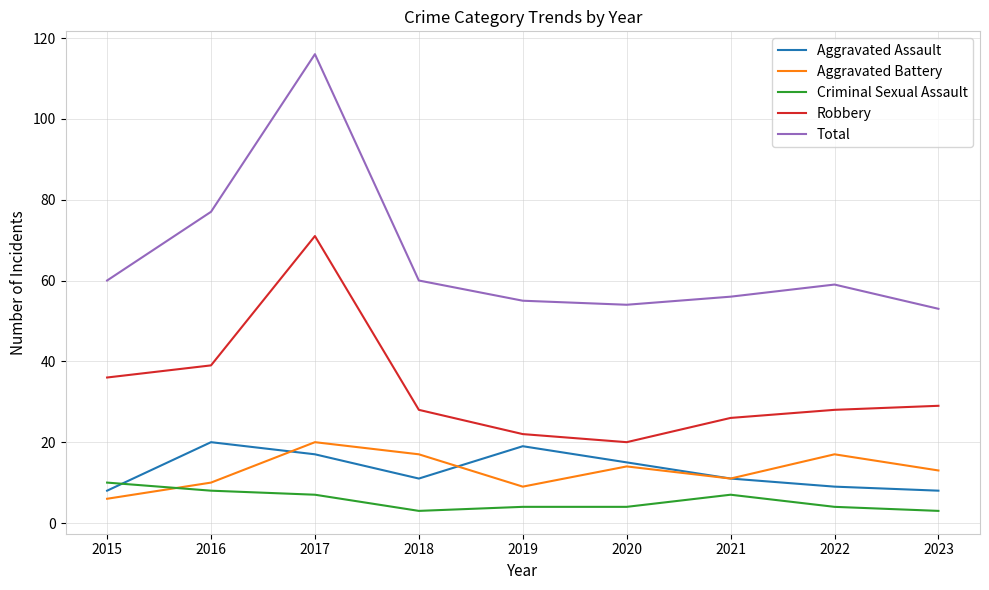

At how many categories does at least one series exceed 115?

1